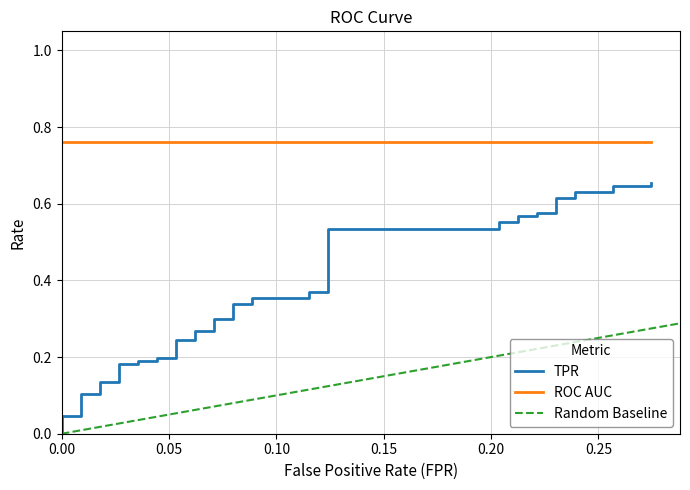

Reading left to right, list all the values displayed in this chart.

fpr: 0.0	0.0	0.0	0.0	0.0	0.0	0.0	0.0	0.0	0.0	0.0	0.0	0.1	0.1	0.1	0.1	0.1	0.1	0.1	0.1	0.1	0.1	0.1	0.1	0.1	0.1	0.2	0.2	0.2	0.2	0.2	0.2	0.2	0.2	0.2	0.2	0.3	0.3	0.3	0.3
tpr: 0.0	0.0	0.0	0.1	0.1	0.1	0.1	0.2	0.2	0.2	0.2	0.2	0.2	0.2	0.2	0.3	0.3	0.3	0.3	0.3	0.3	0.4	0.4	0.4	0.4	0.5	0.5	0.6	0.6	0.6	0.6	0.6	0.6	0.6	0.6	0.6	0.6	0.6	0.6	0.7
roc_auc: 0.8	0.8	0.8	0.8	0.8	0.8	0.8	0.8	0.8	0.8	0.8	0.8	0.8	0.8	0.8	0.8	0.8	0.8	0.8	0.8	0.8	0.8	0.8	0.8	0.8	0.8	0.8	0.8	0.8	0.8	0.8	0.8	0.8	0.8	0.8	0.8	0.8	0.8	0.8	0.8